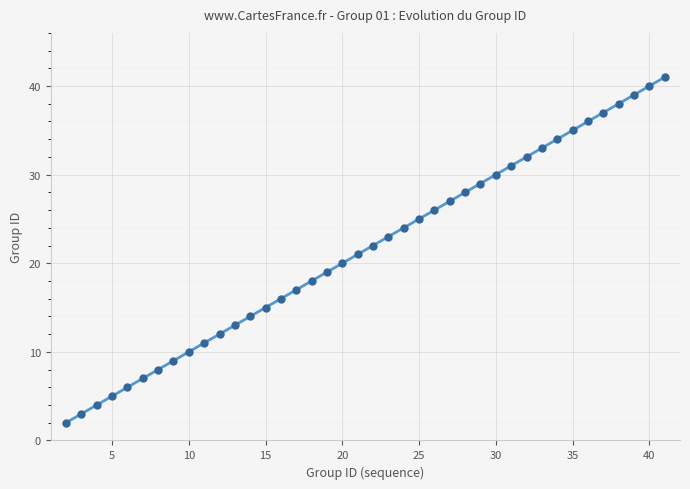

What is the maximum value shown in the chart?

41